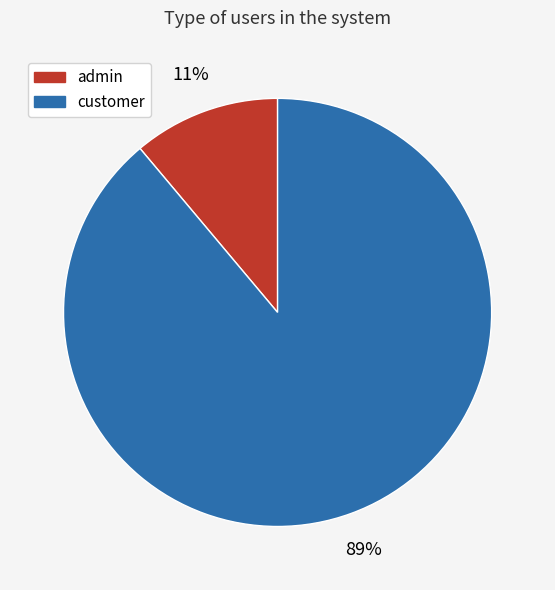

To the nearest percent, what is the average slice percentage?

50%